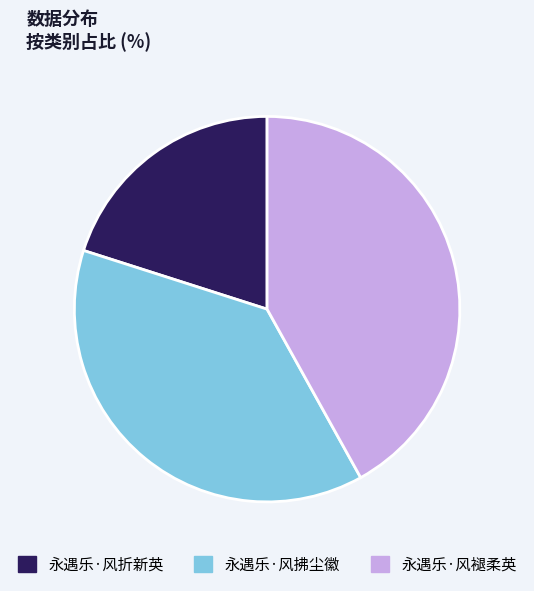

Is the sum of 永遇乐·风拂尘徽 and 永遇乐·风折新英 greater than half?

Yes